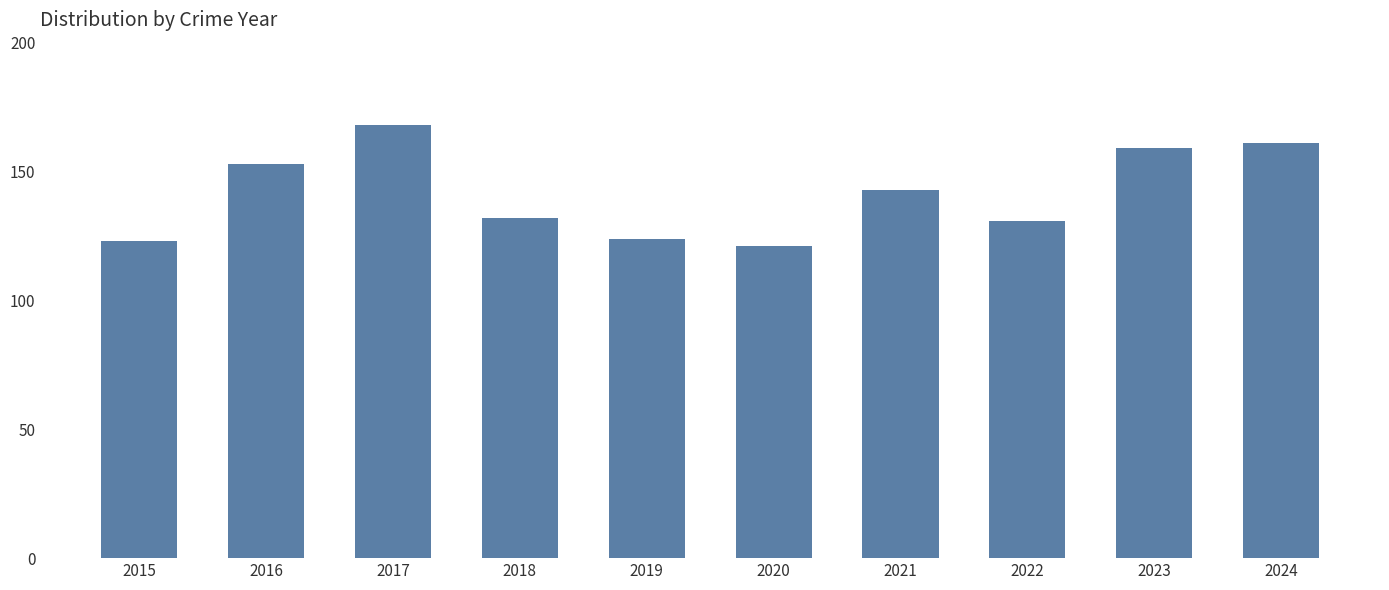

What is the difference between the maximum and minimum values?

47